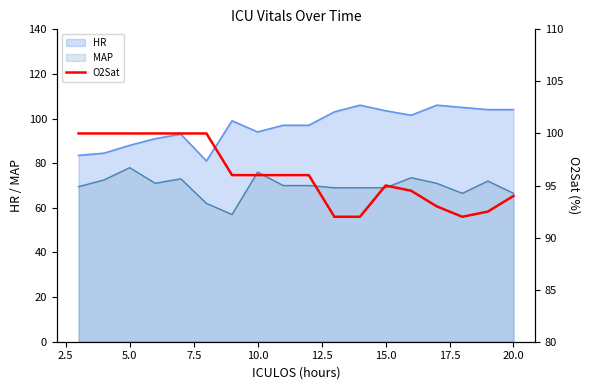

The value of HR at 5.0 is 59.8. True or false?

False